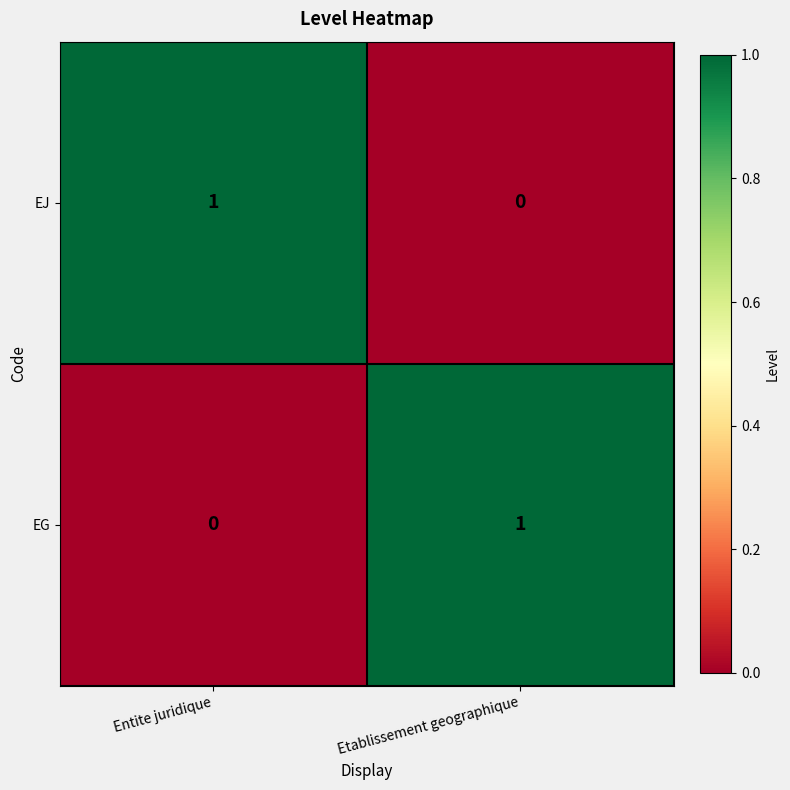

Is the value of EJ at Etablissement geographique greater than the value of EG at Etablissement geographique?

No